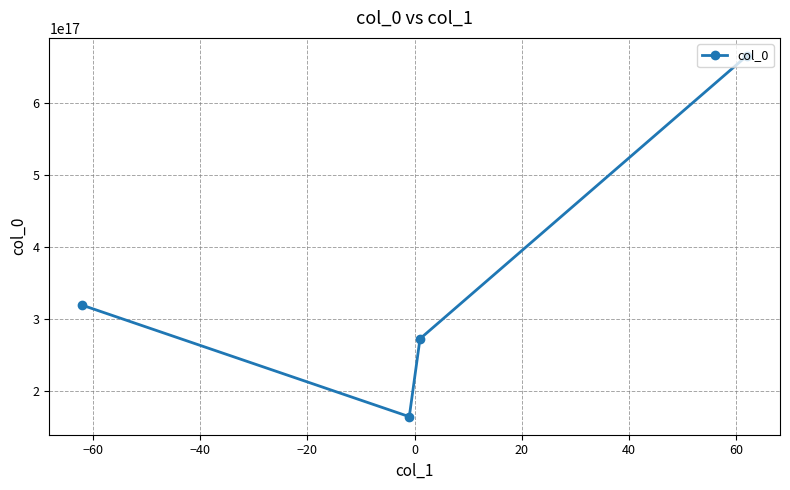

How many categories are shown in the chart?

4